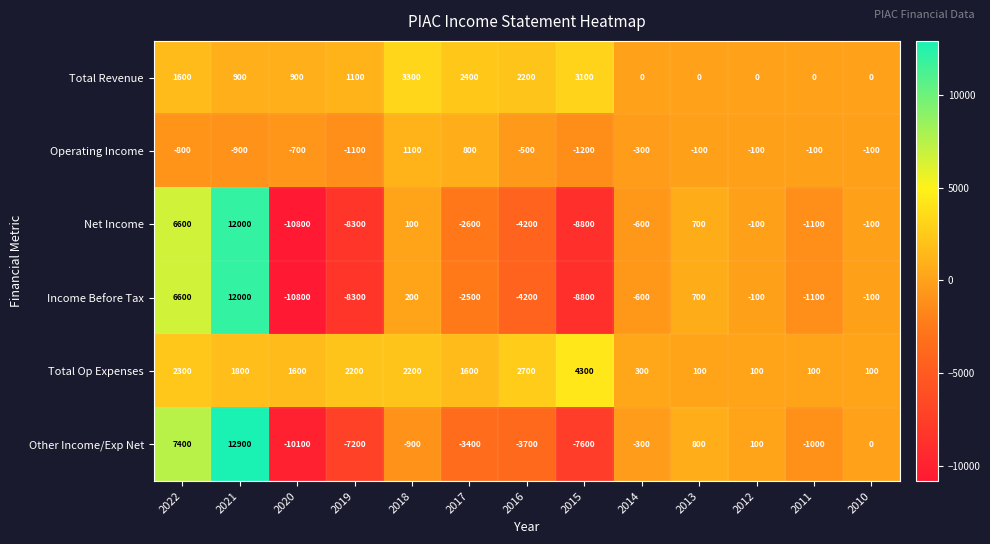

Which series has the largest total across all categories?

Total Op Expenses